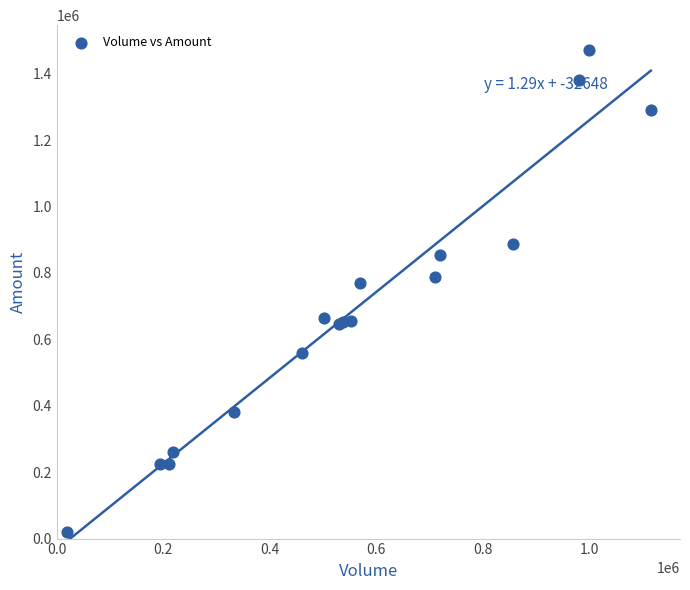

What Y value in the scatter plot is closest to 745715?

770130